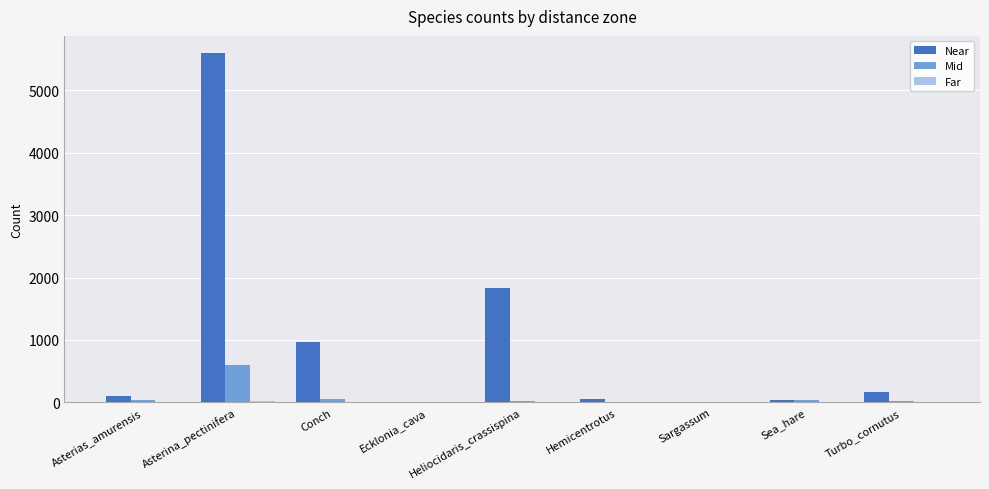

The value of Near at Heliocidaris_crassispina is 879. True or false?

False